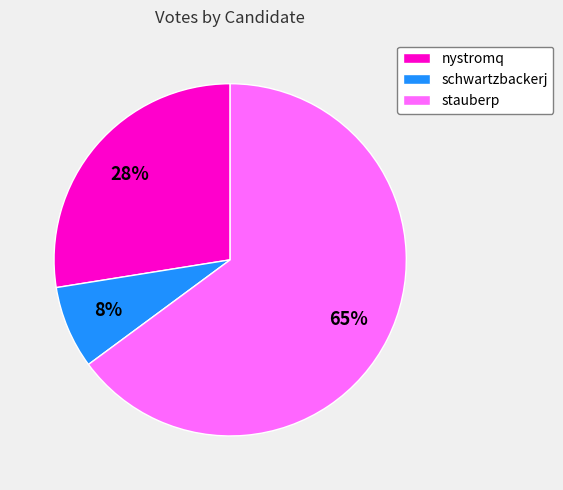

Do stauberp and schwartzbackerj together represent more than half of the pie?

Yes